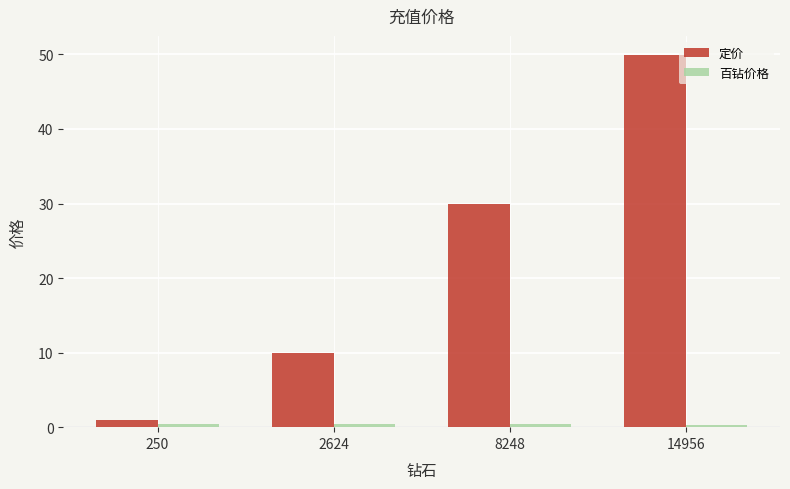

Count the number of data series in this chart.

2